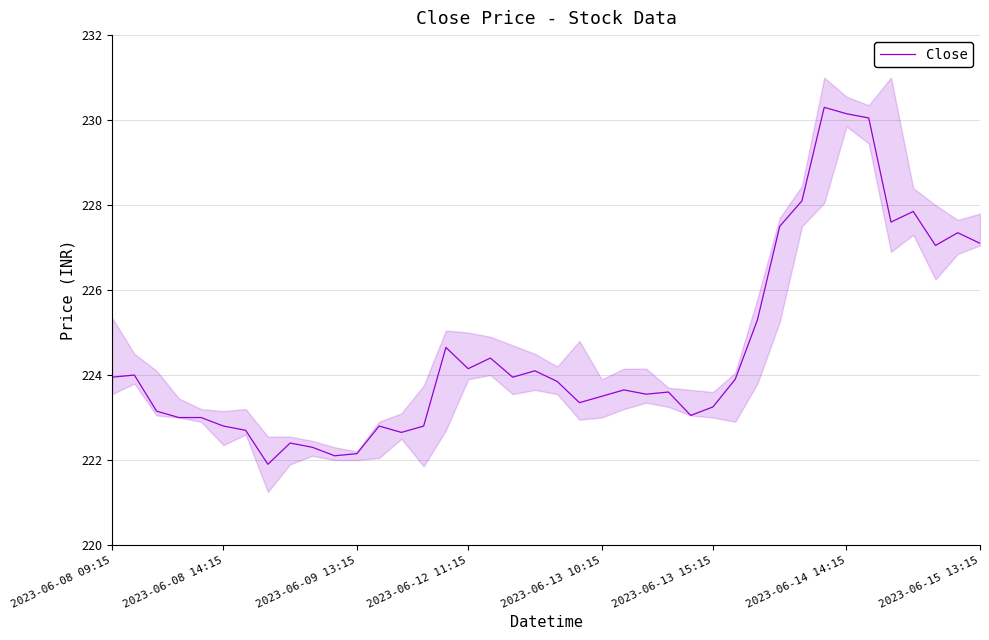

What is the maximum value for Close?

230.3